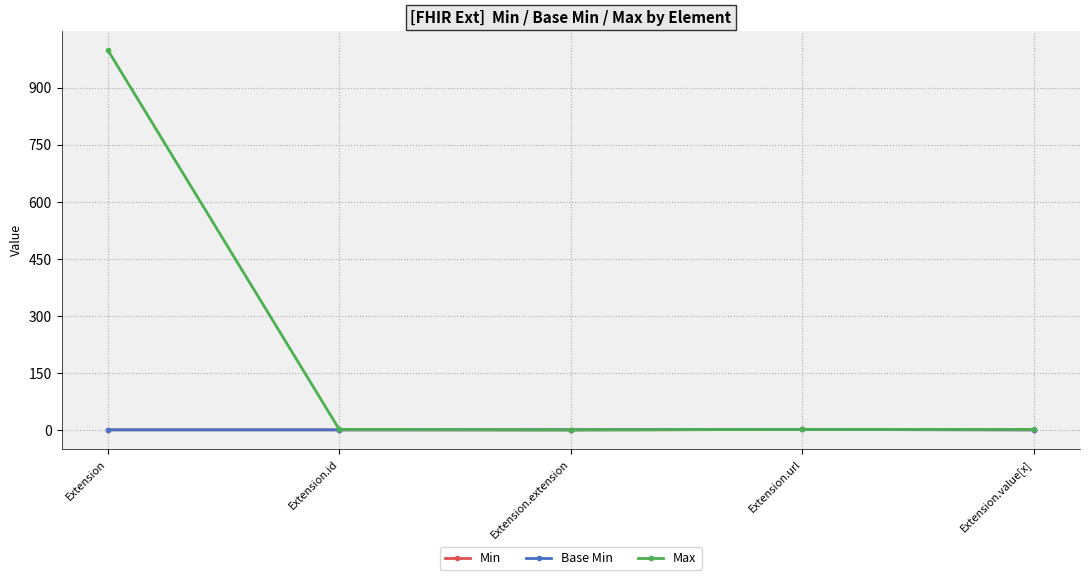

At which label is Max closest to 499?

Extension.id